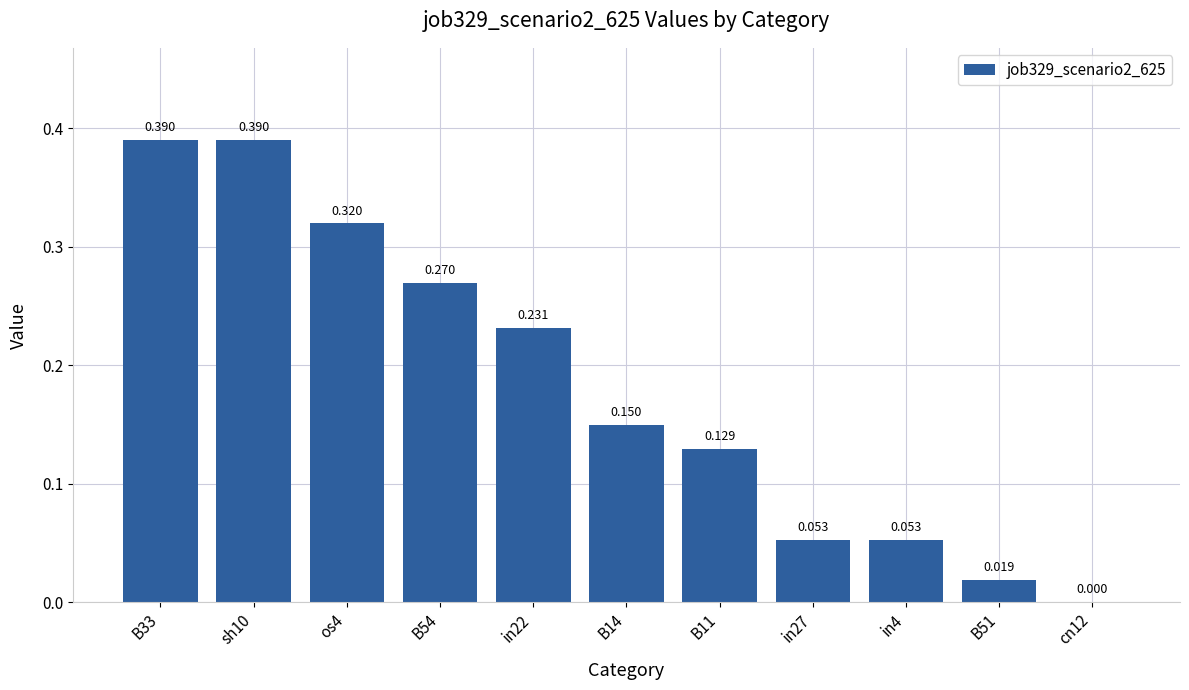

What is the change in value from B14 to cn12?

-0.1